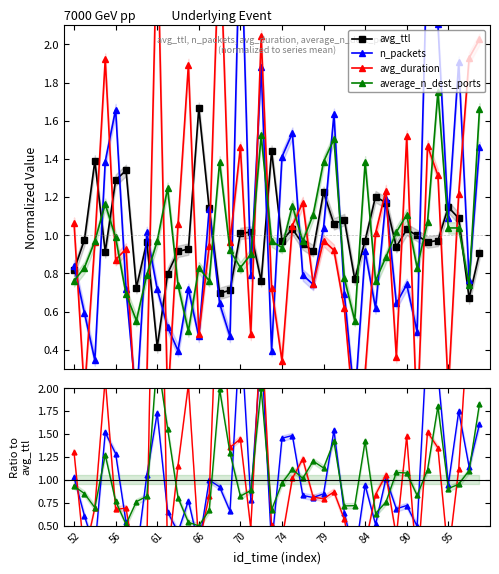

Which series changed the most between 34 and 39?

n_packets